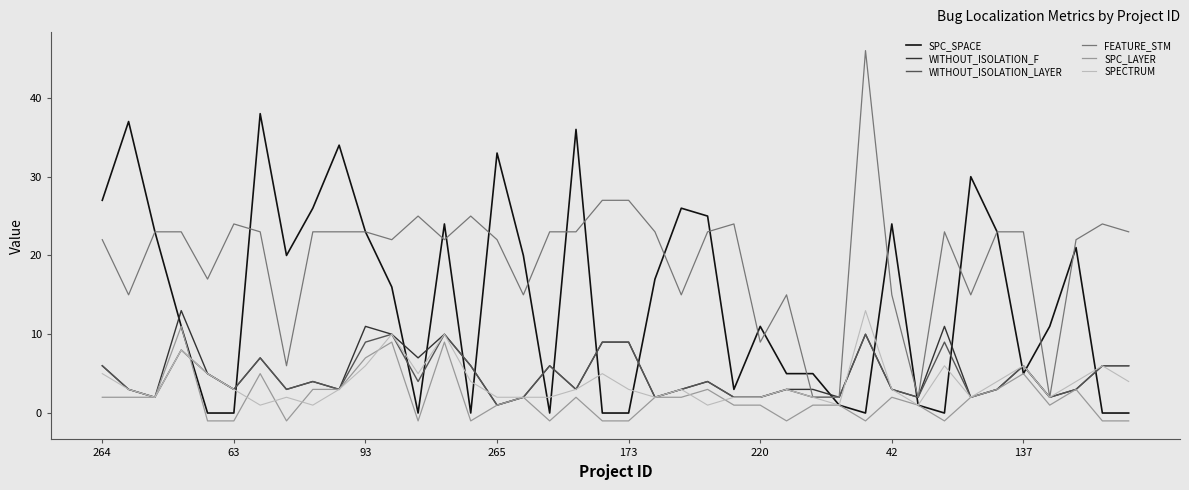

Which series has the largest total across all categories?

FEATURE_STM